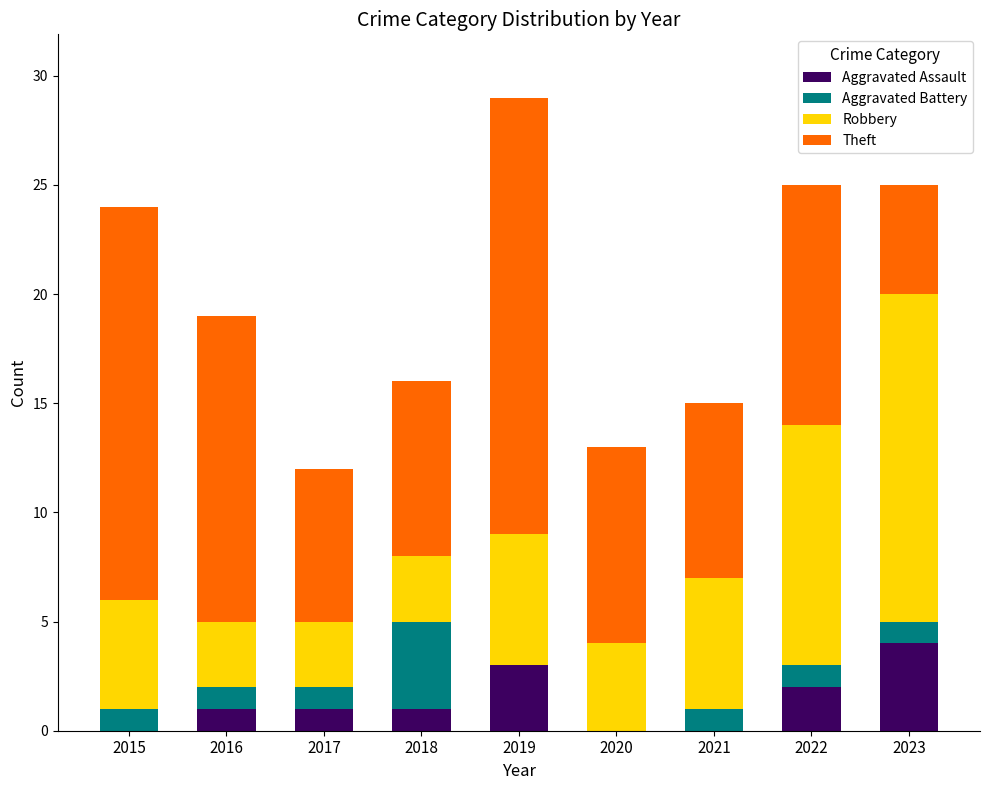

True or false: Aggravated Assault has a value of 1 at 2019.

False